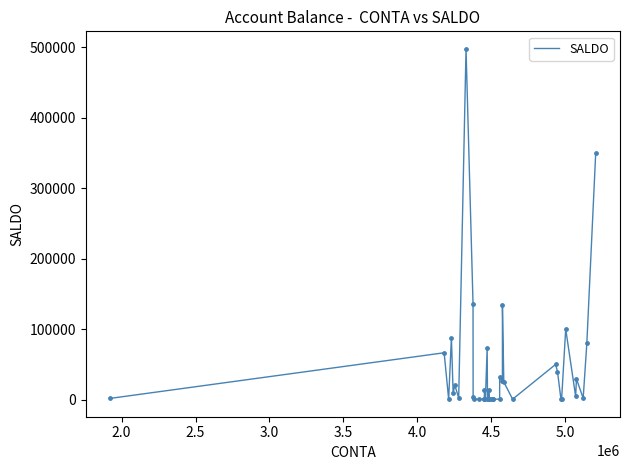

What is the greatest value displayed?

497624.1